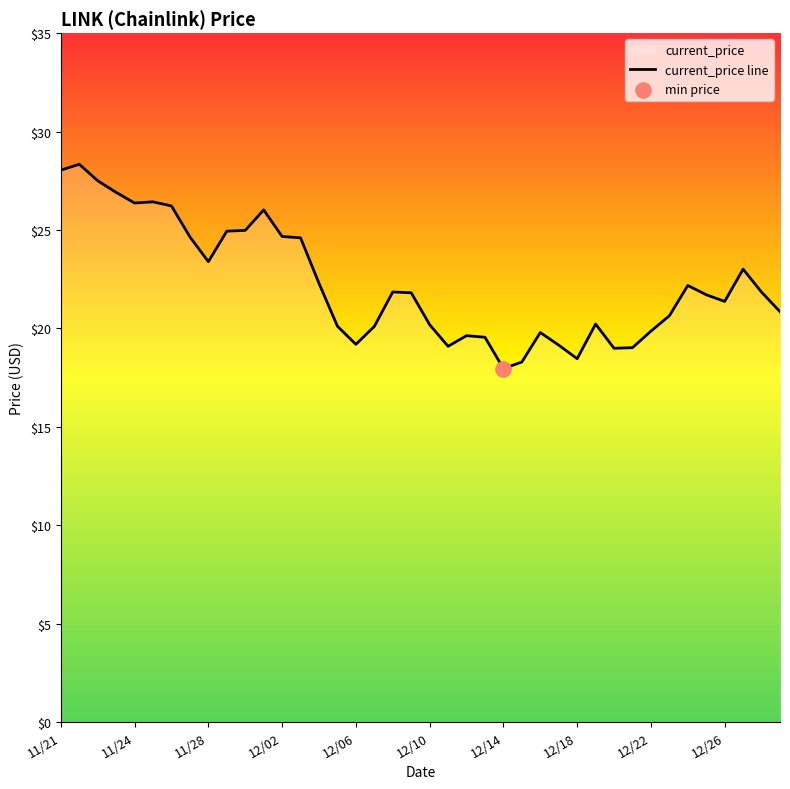

What is the change in value from 11/24 to 11/29?

-1.4